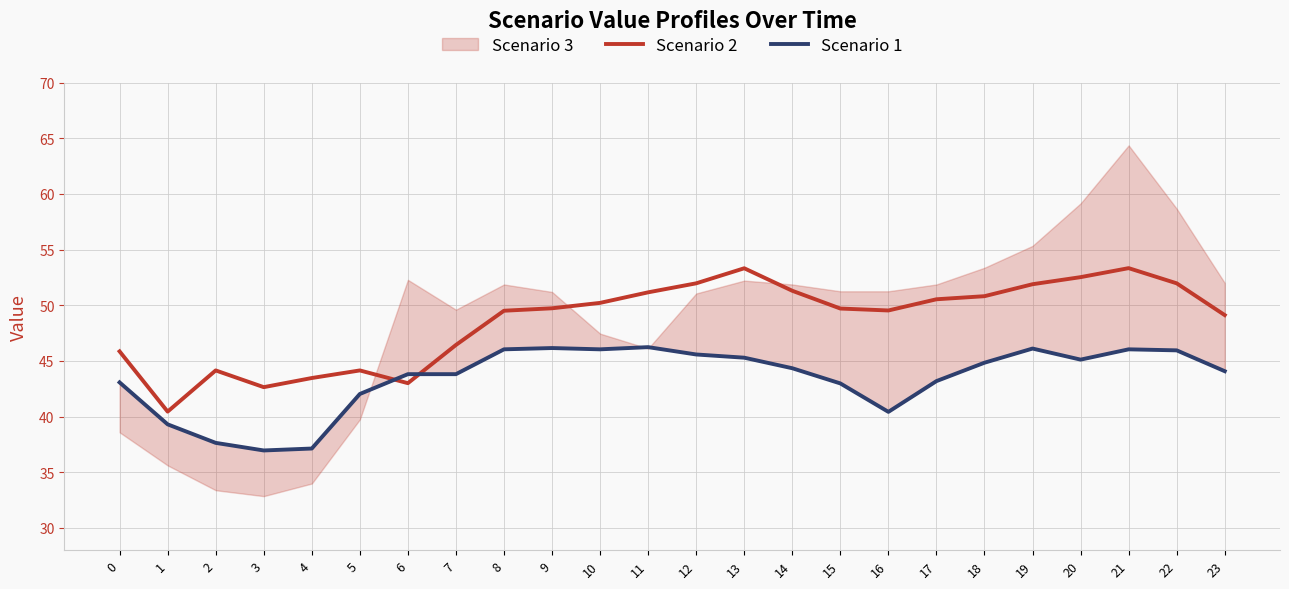

How many data points in Scenario 2 are above 49?

16